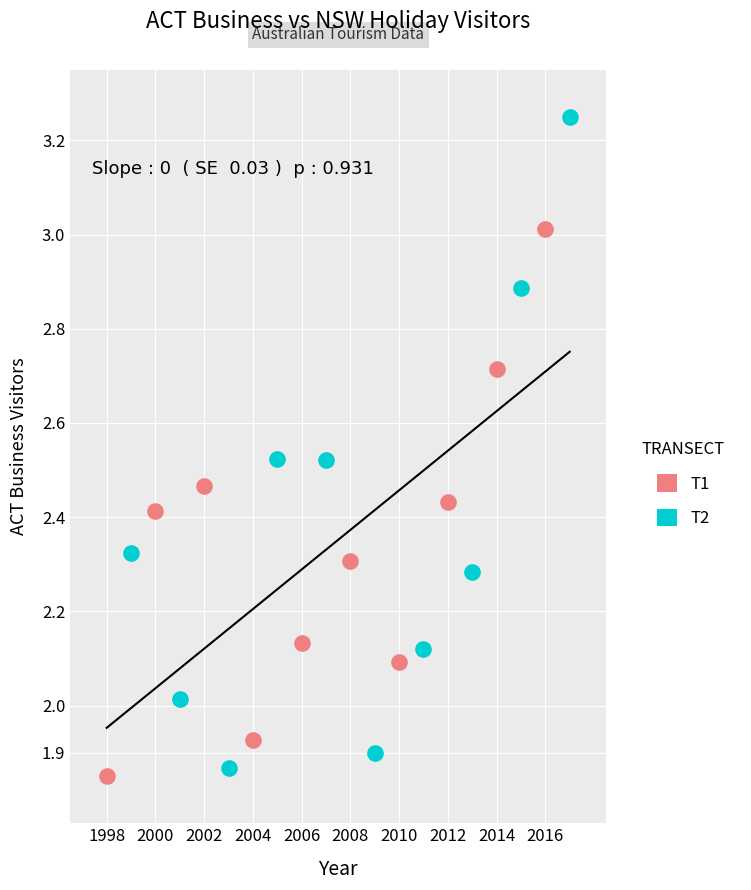

Which series contains the highest Y value?

T2